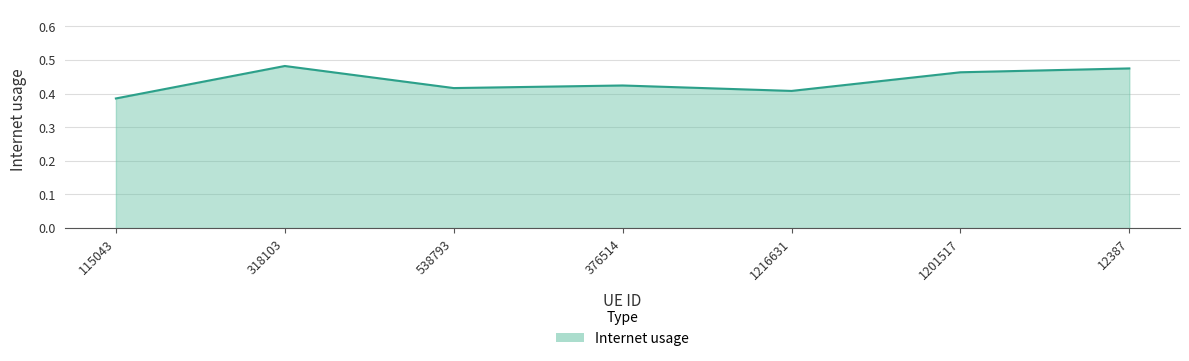

Where is the data nearest to the value 0?

115043